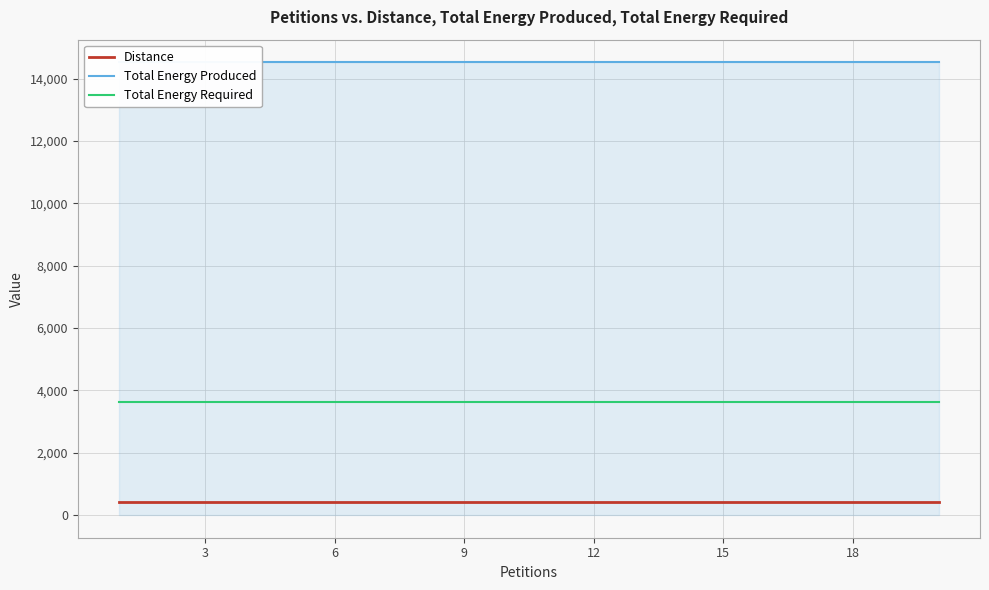

What is the average value of the Distance series?

432